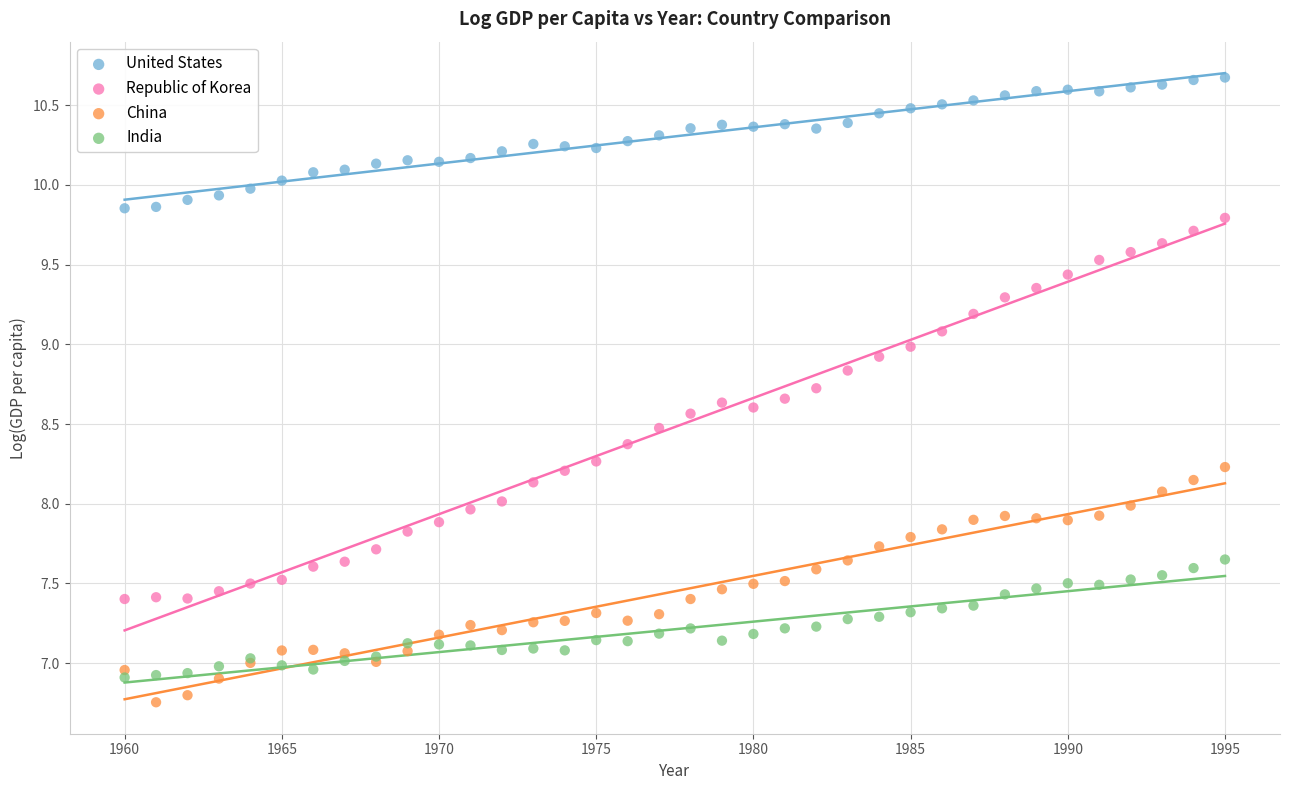

Which series reaches the maximum Y coordinate?

United States